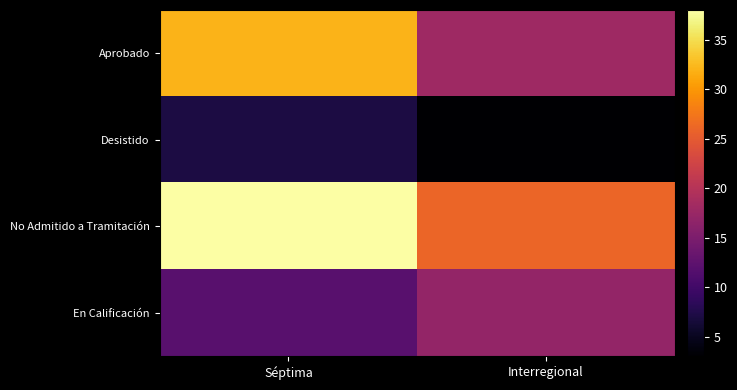

Which has a higher value, Séptima or Interregional?

Séptima